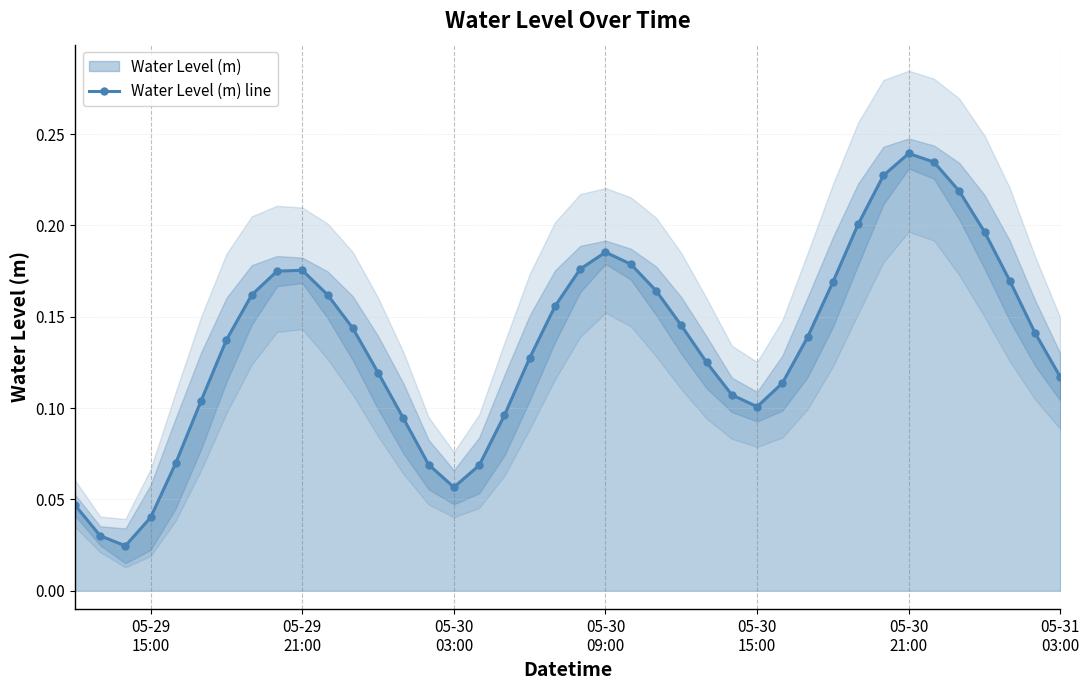

In Water Level (m) line, how many points are higher than both neighbors (excluding endpoints)?

3